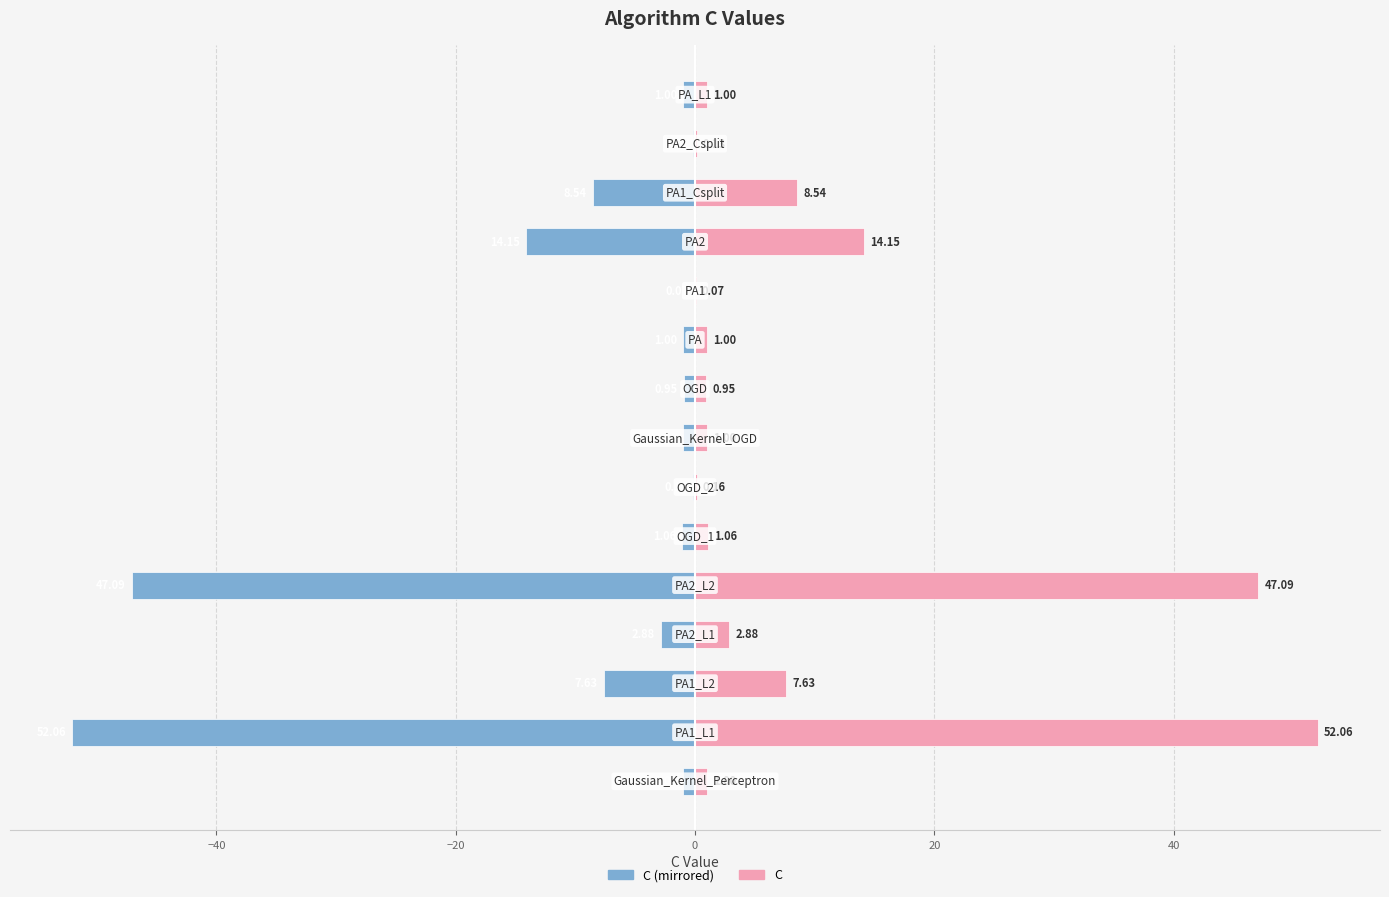

Reading left to right, what are all the values shown in this chart?

C (left): -1.0	-52.1	-7.6	-2.9	-47.1	-1.1	-0.2	-1.0	-1.0	-1.0	-0.1	-14.1	-8.5	-0.1	-1.0
C (right): 1.0	52.1	7.6	2.9	47.1	1.1	0.2	1.0	1.0	1.0	0.1	14.1	8.5	0.1	1.0